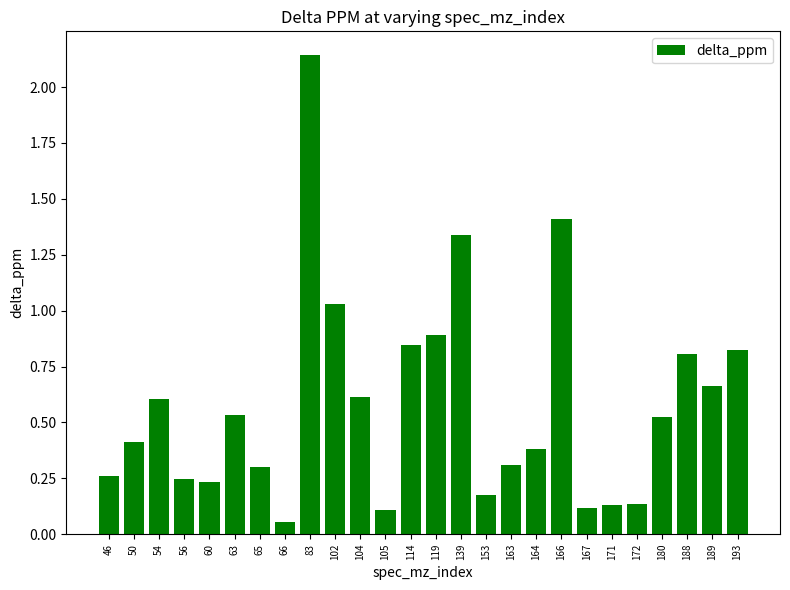

Which category has the lowest value across all series?

66